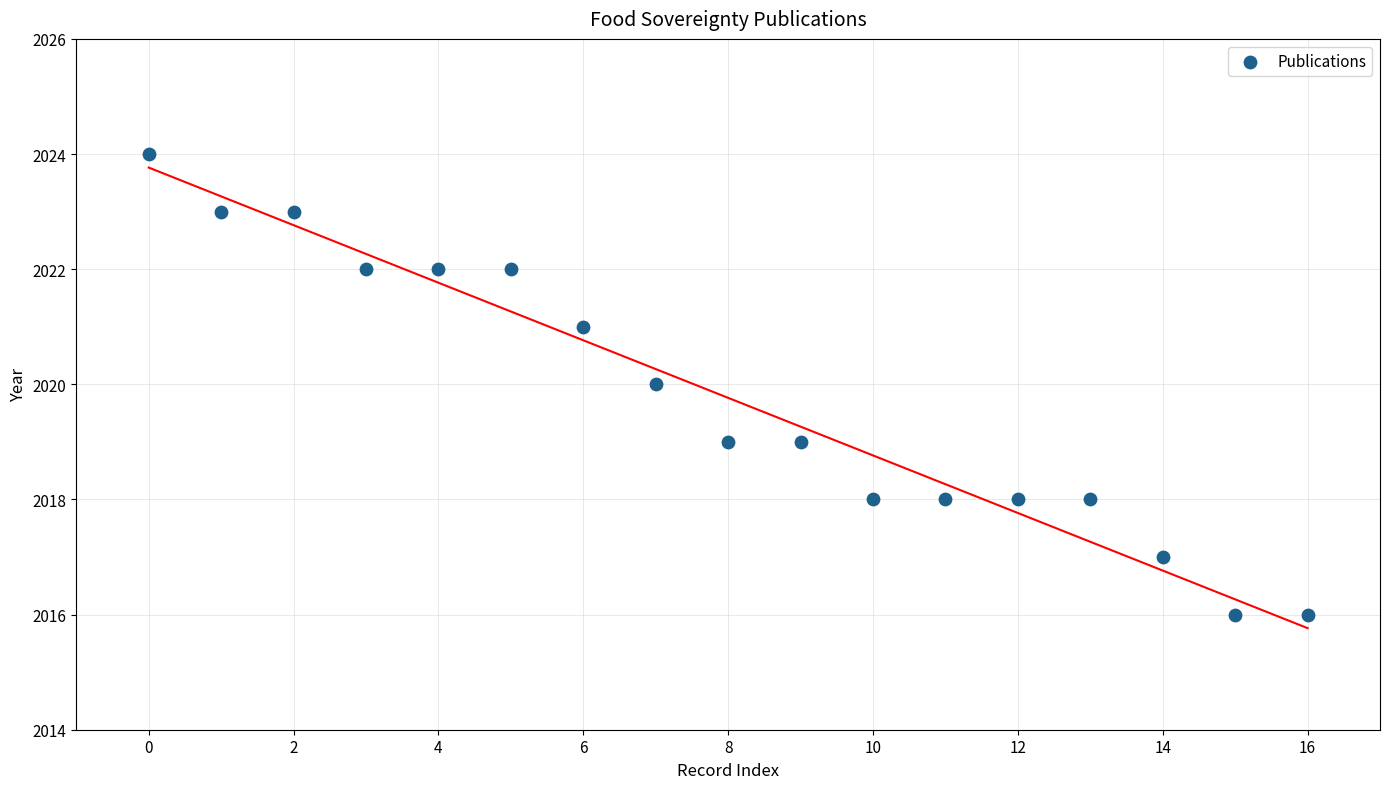

What is the range of Y values (max minus min)?

8